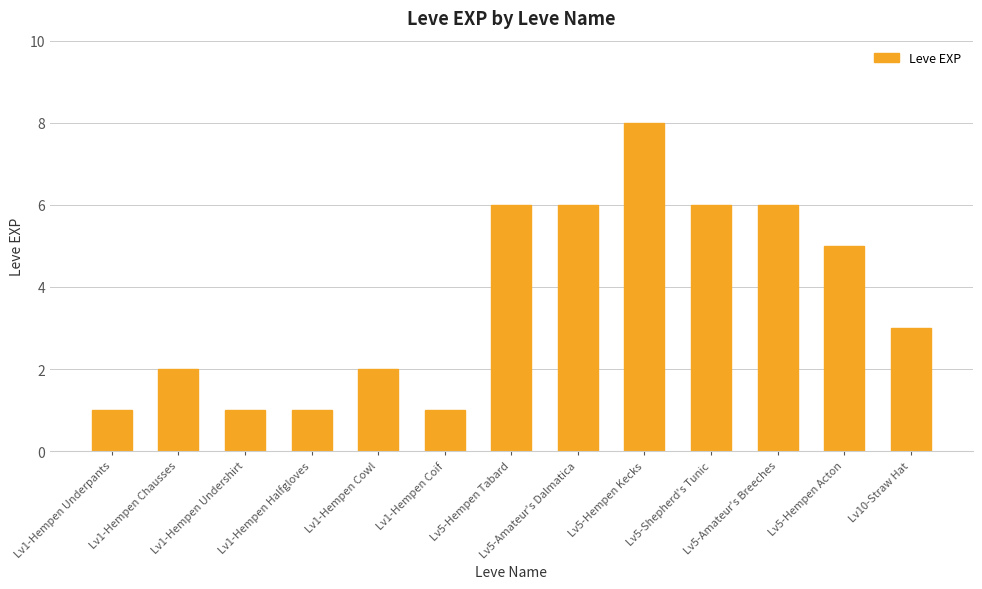

Where does the data first go above 3?

Lv5-Hempen Tabard